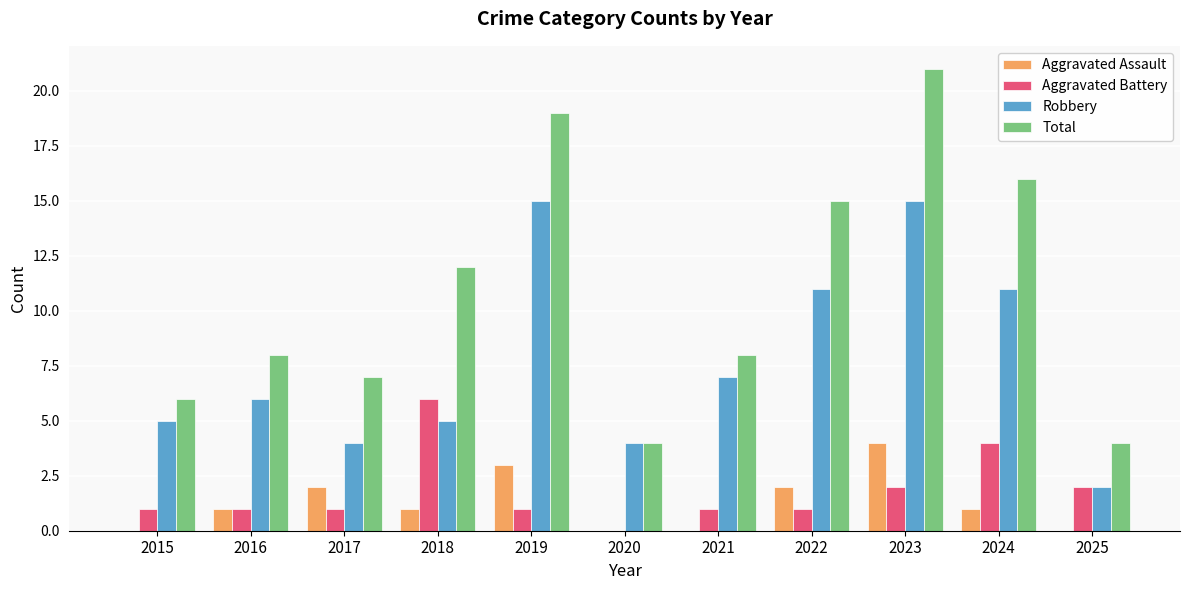

The value of Robbery at 2022 is 19. True or false?

False